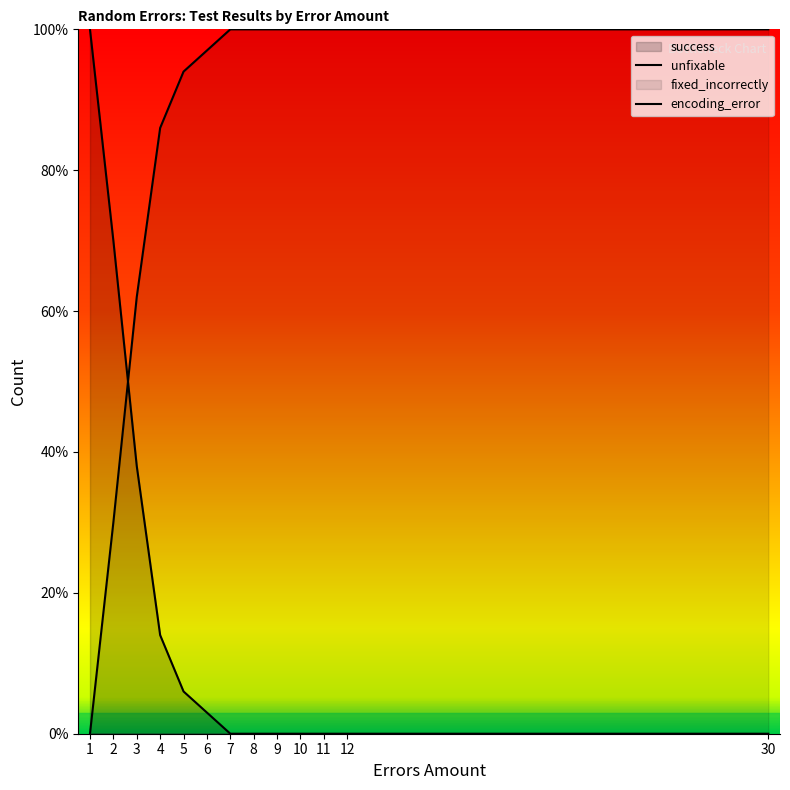

What is the difference between the highest and lowest values at 30?

100